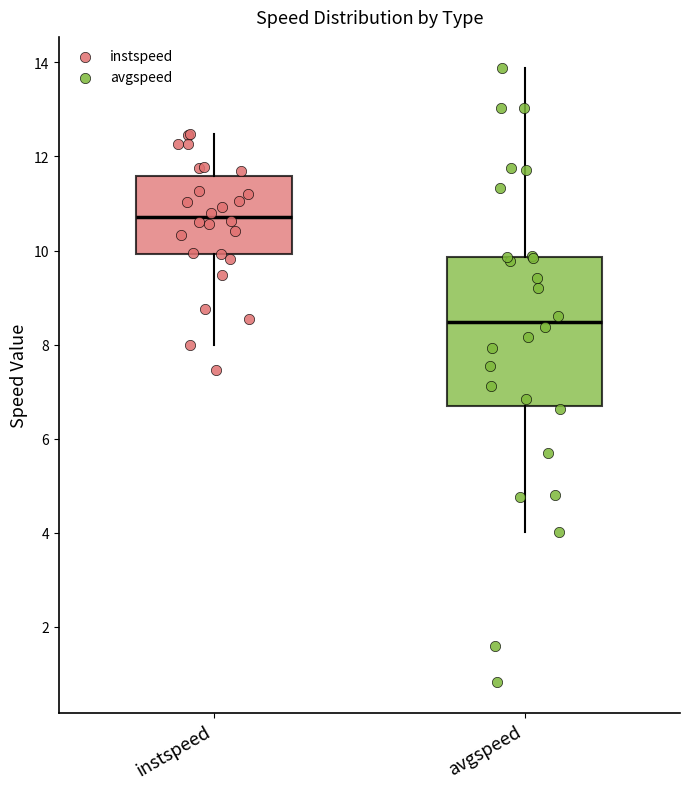

Which box is the tallest, from its lower edge to its upper edge?

avgspeed